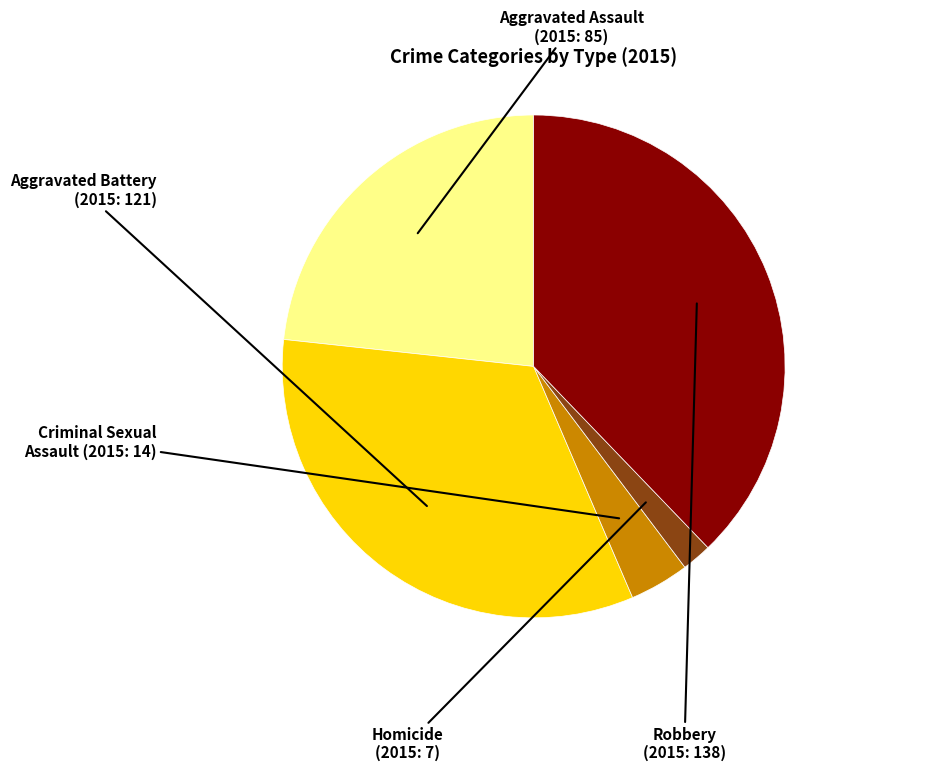

Is the sum of Criminal Sexual Assault and Aggravated Battery greater than half?

No